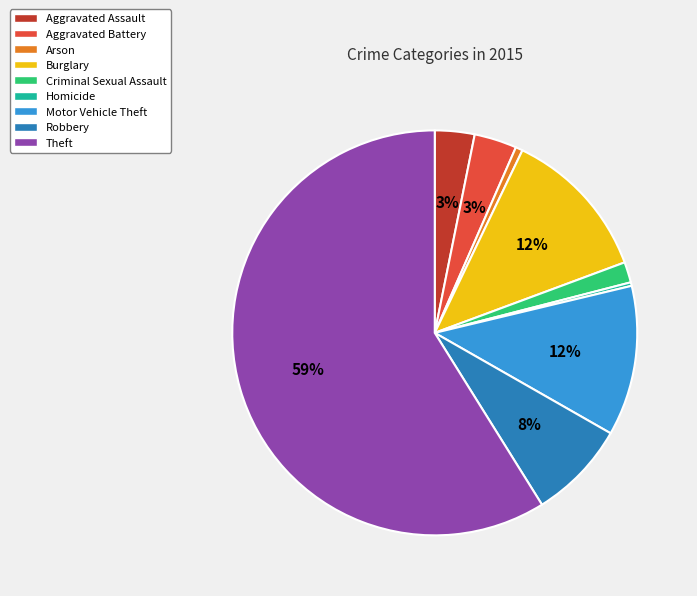

How many segments does this pie chart have?

9